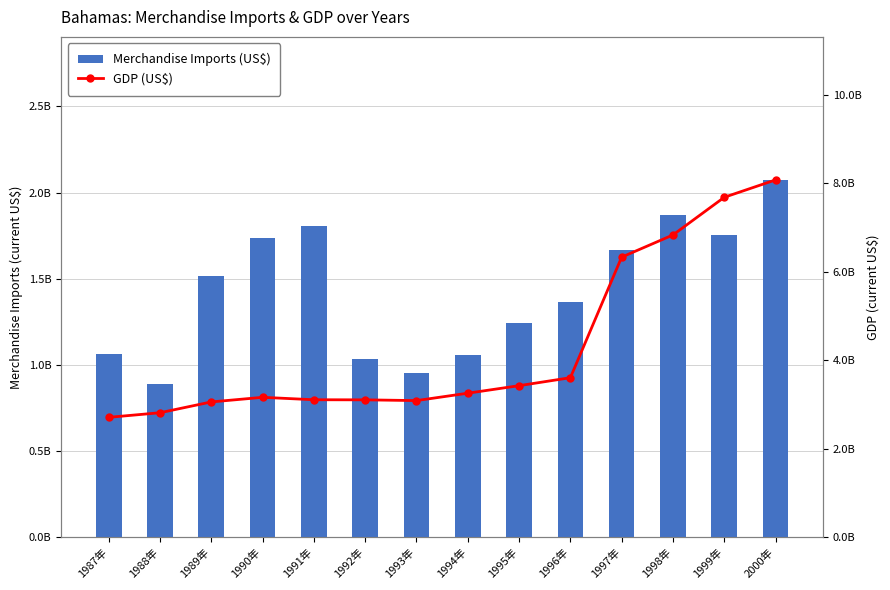

The Merchandise Imports (US$) series shows 1038000000 at 1992年. True or false?

True